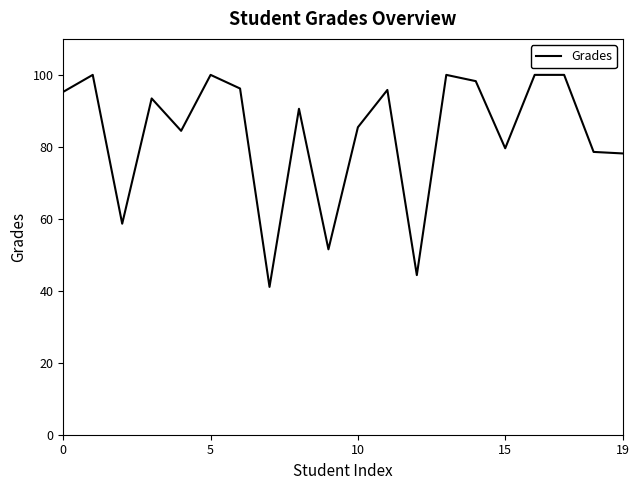

What is the greatest value displayed?

100.0